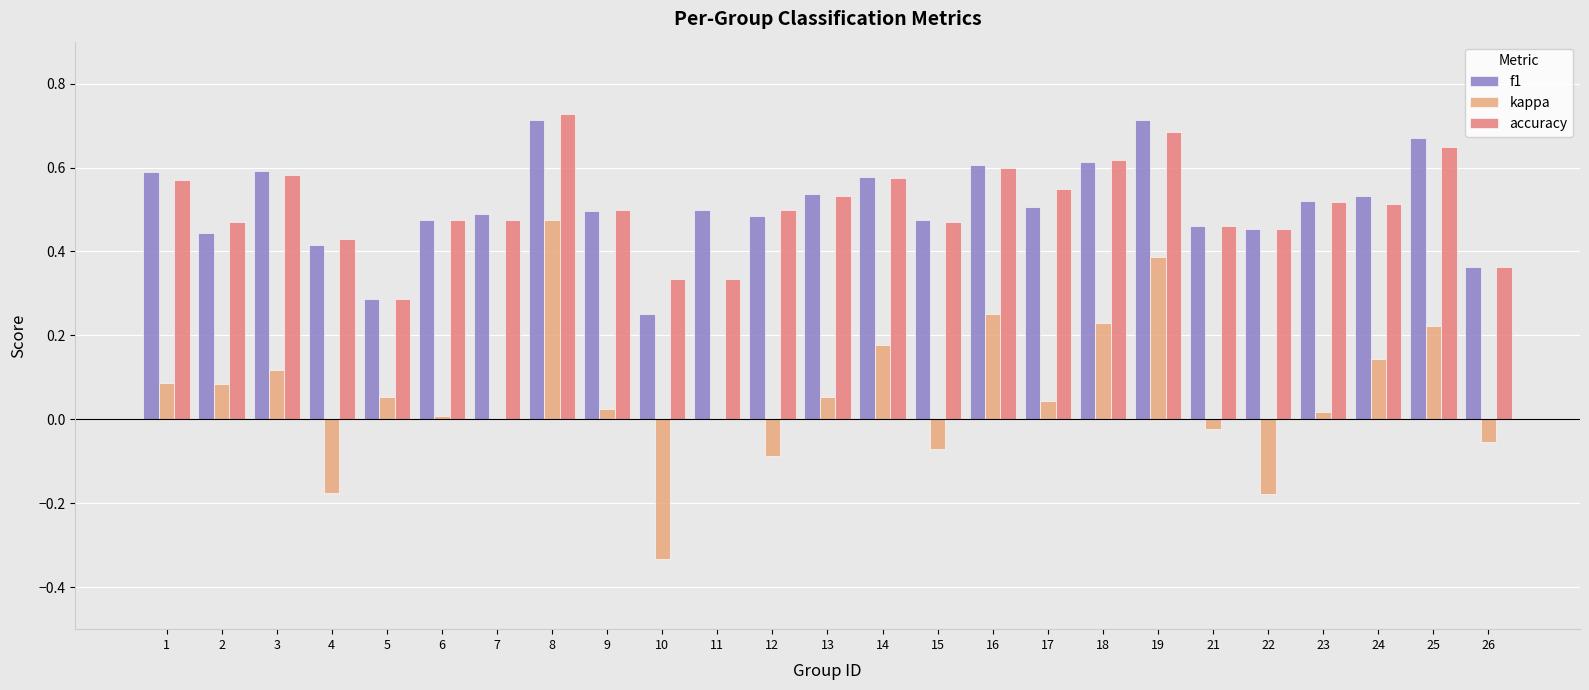

Which series changed the most between 21 and 24?

kappa